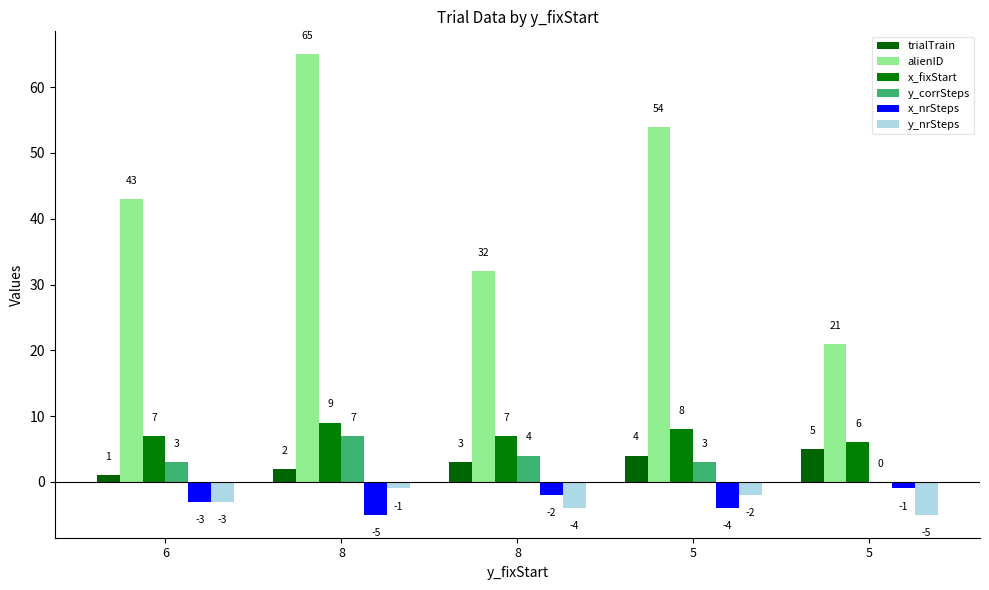

How many series are shown in this chart?

6